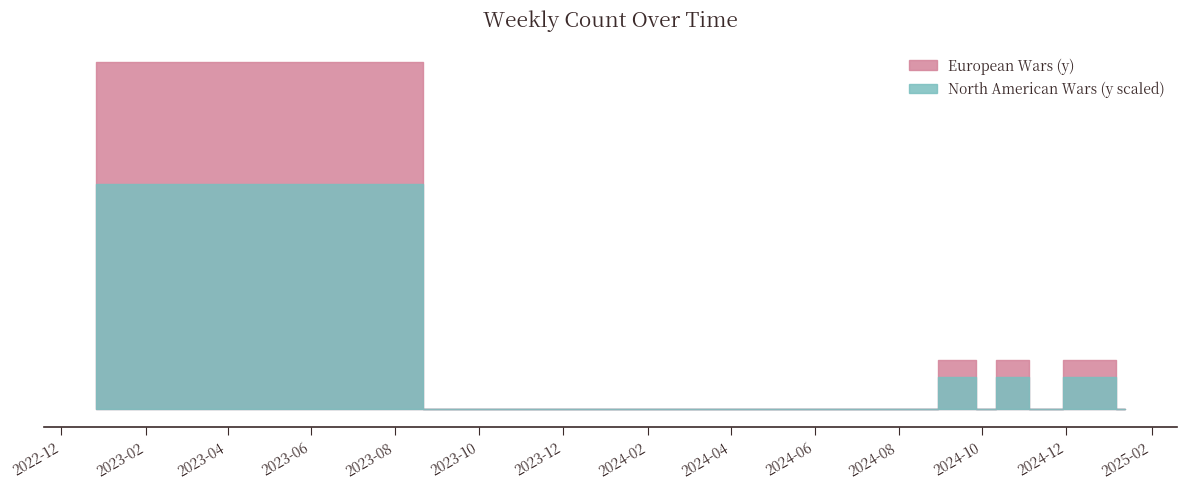

True or false: the data shows 0 at 2024-05-13.

True